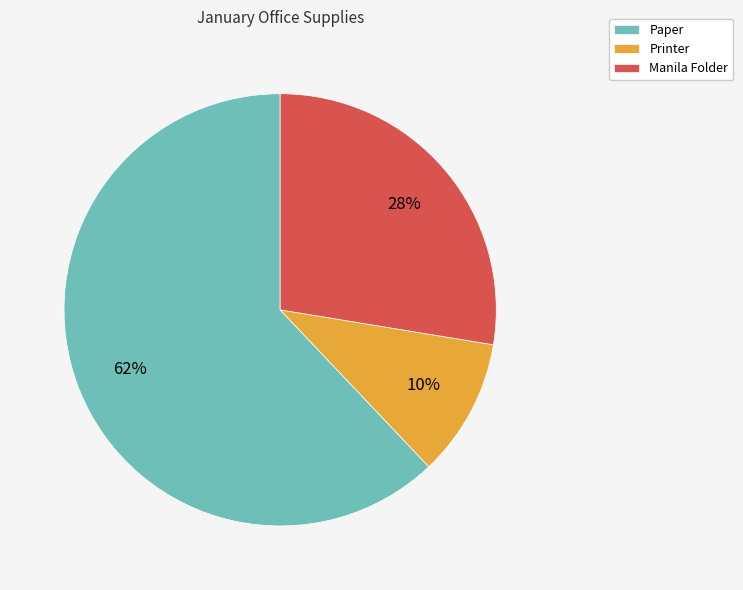

How many segments does this pie chart have?

3